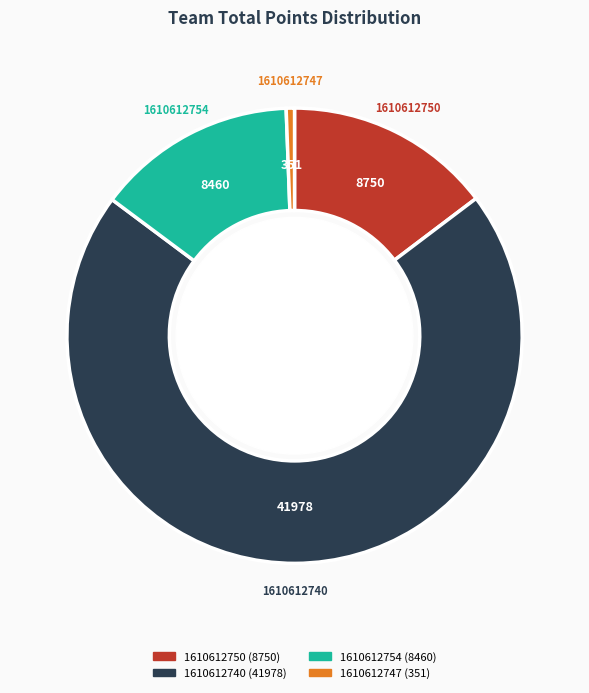

The 1610612754 slice represents 14% of the pie. True or false?

True